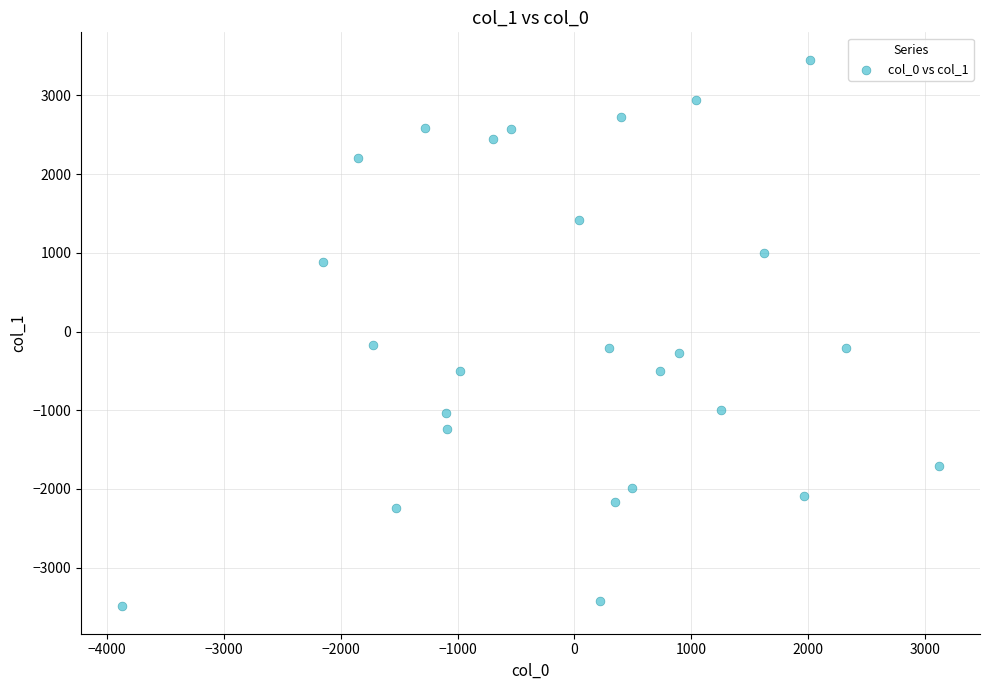

What is the range of X values (max minus min)?

6999.1